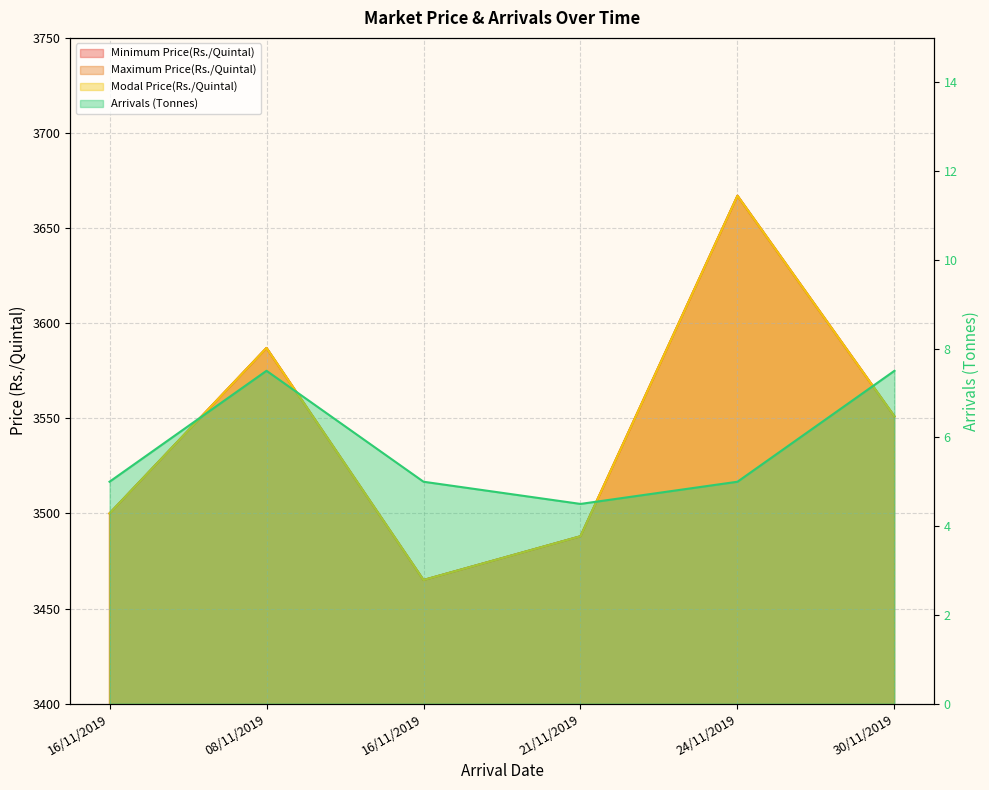

At how many categories does at least one series exceed 49?

6